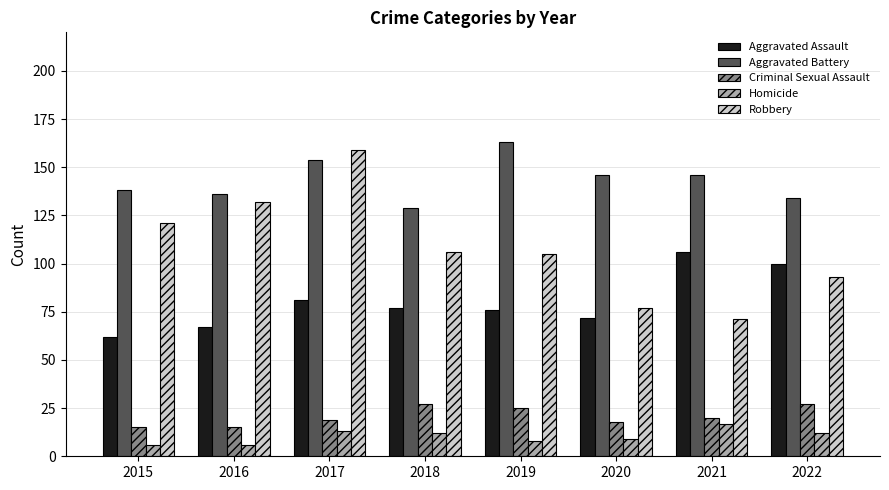

Does the chart contain stacked bars?

No